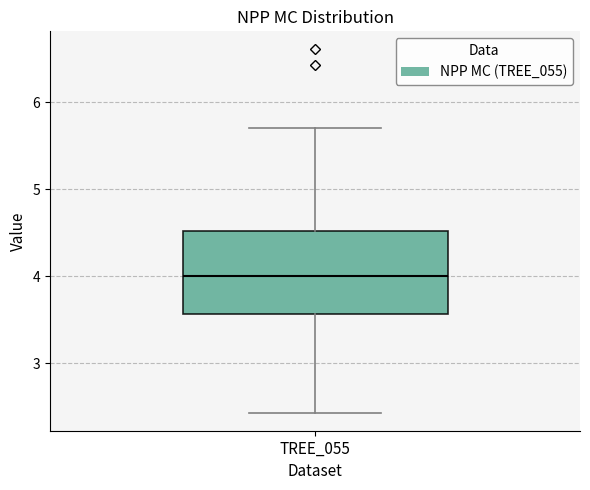

Read this box plot against the y-axis: the position of the median line, the range covered by the box, and the ends of both whiskers. The values are not printed on the chart, so give them approximately, as read against the axis.

median 4.0, box 3.6 to 4.5, whiskers 2.4 to 5.7